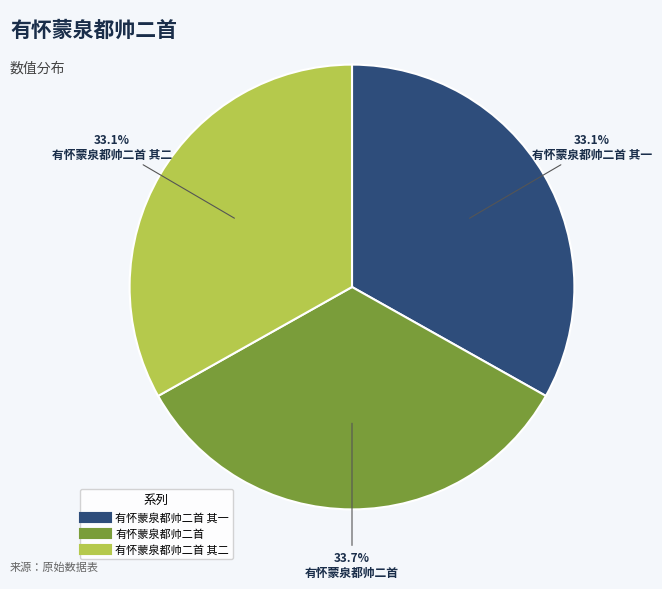

Is there a majority slice in this chart?

No